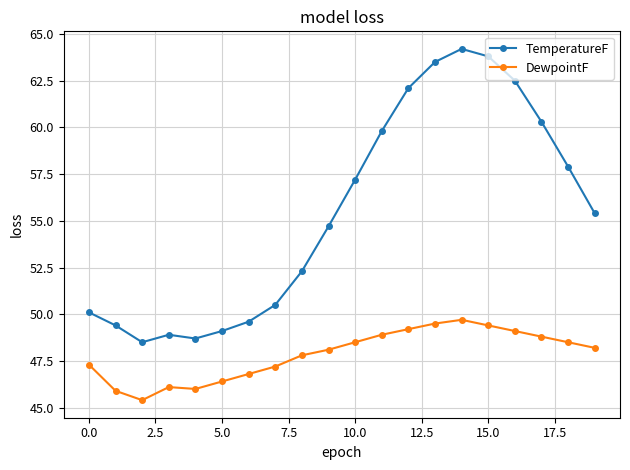

True or false: TemperatureF has more than 2 interior local peaks.

False